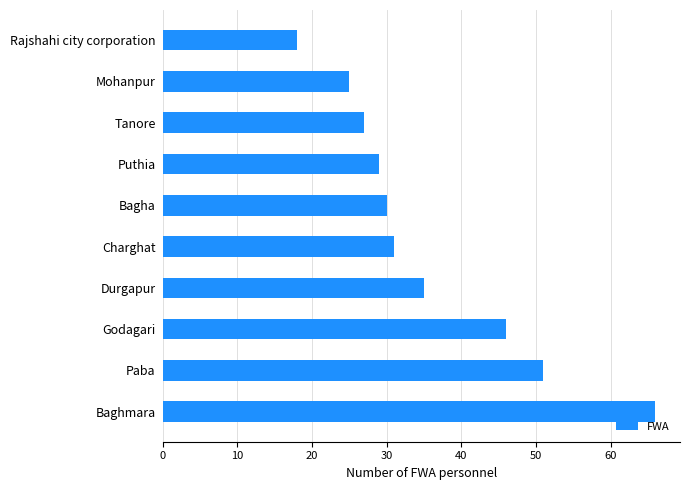

How many data points does each series have?

10